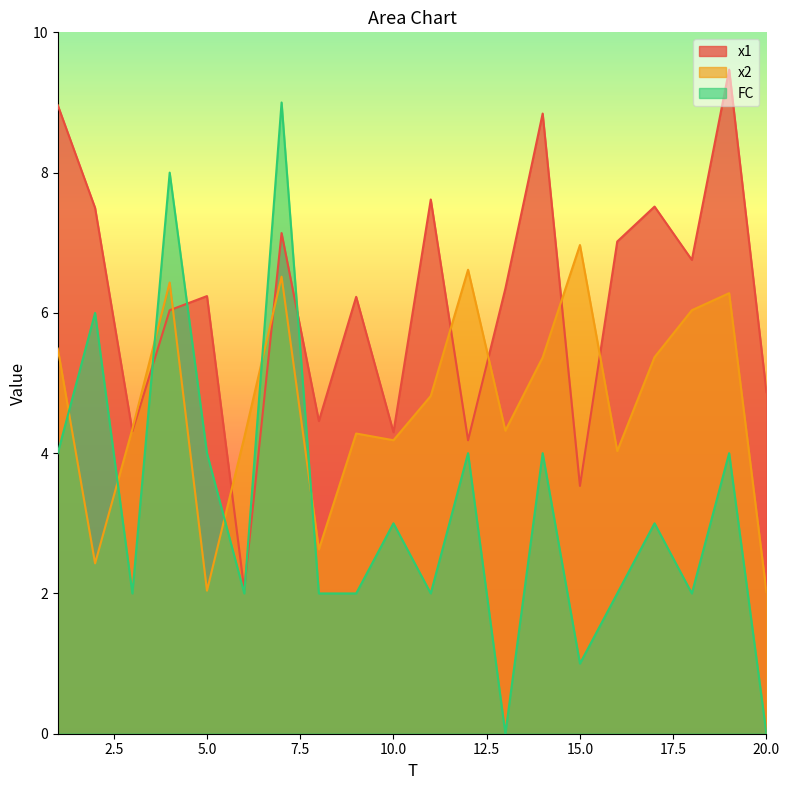

At which label does FC reach its minimum?

13